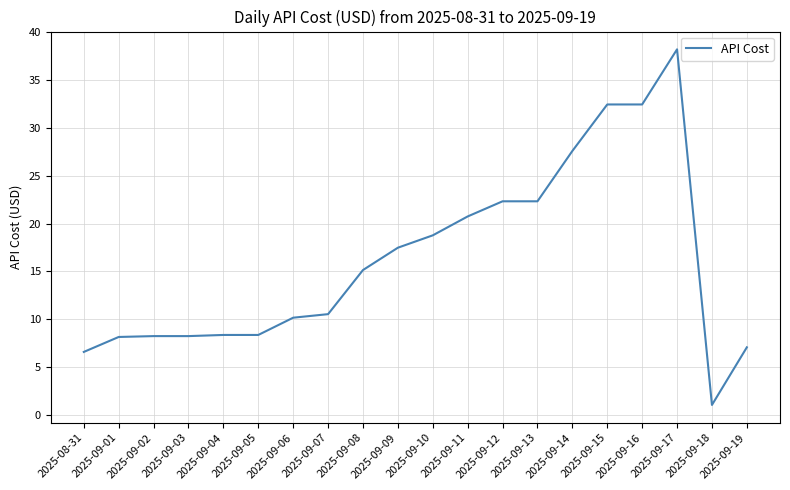

What is the difference between the maximum and minimum values?

37.1